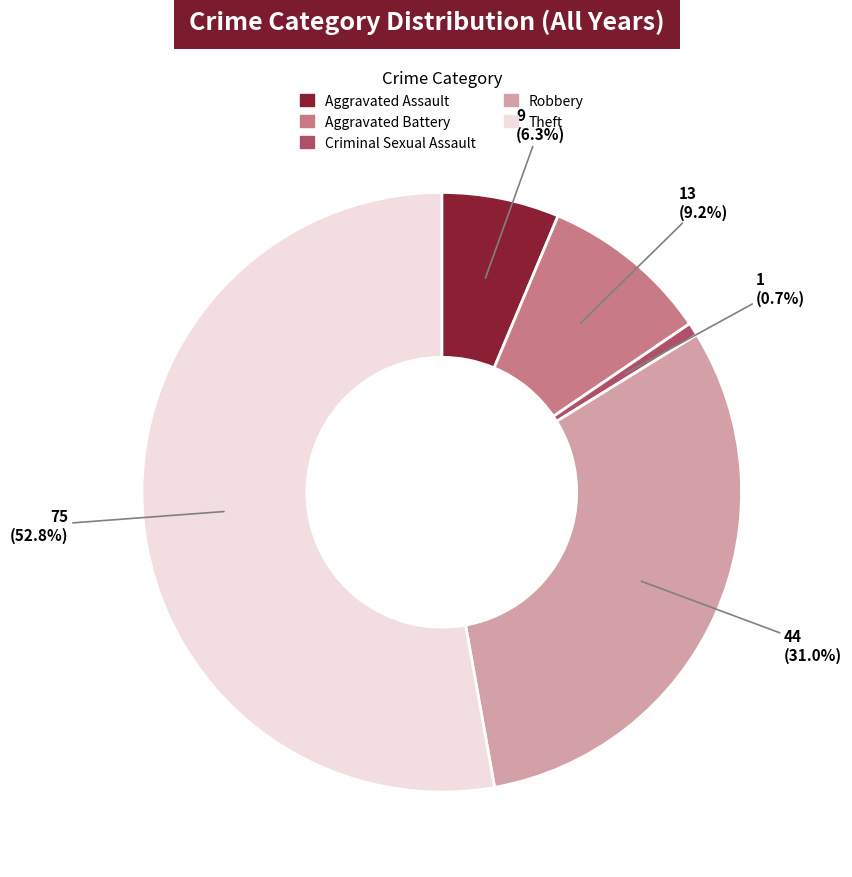

Which category has the smallest portion of the pie?

Criminal Sexual Assault